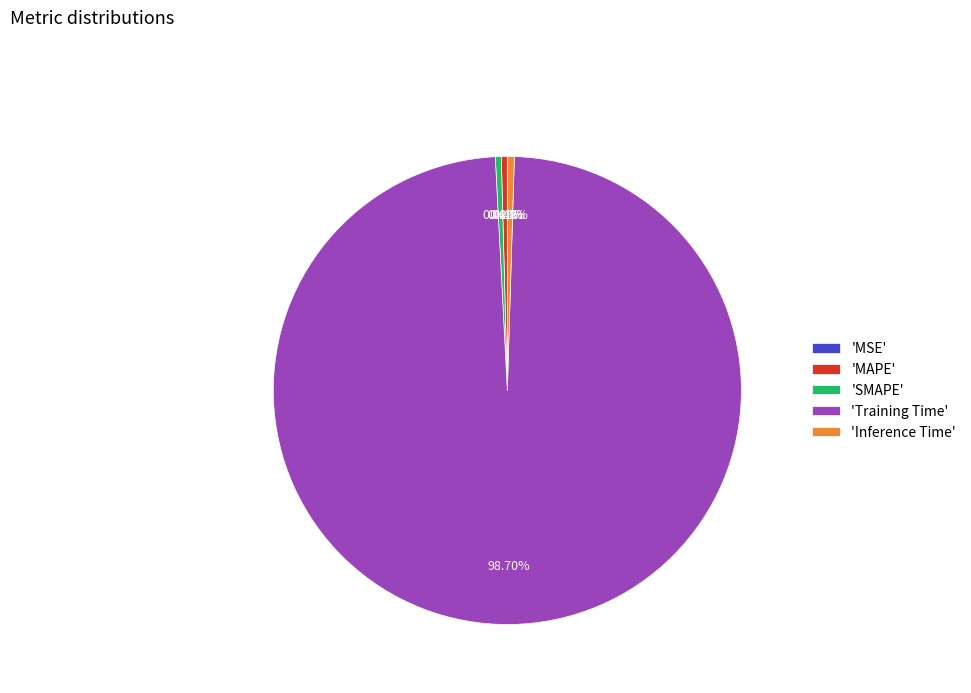

Does any single category account for the majority?

Yes